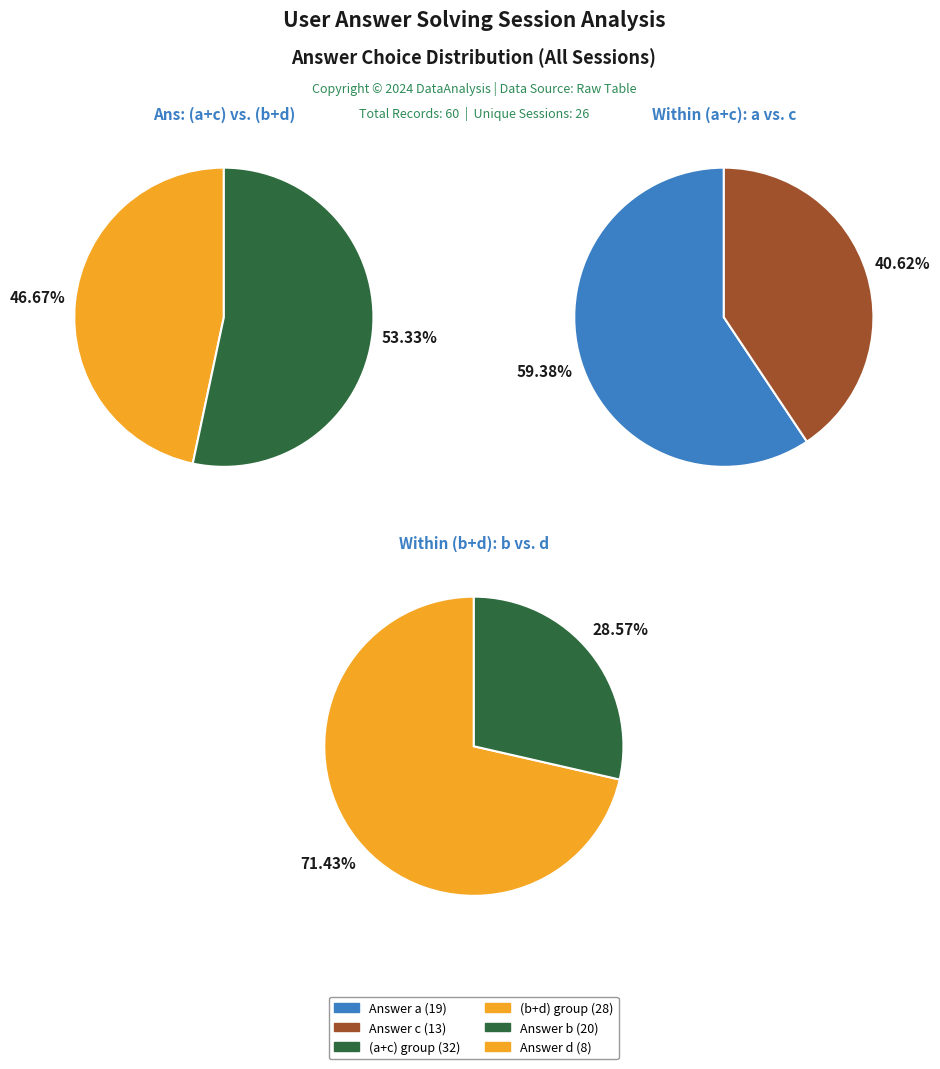

True or false: a accounts for 32% of the total.

True